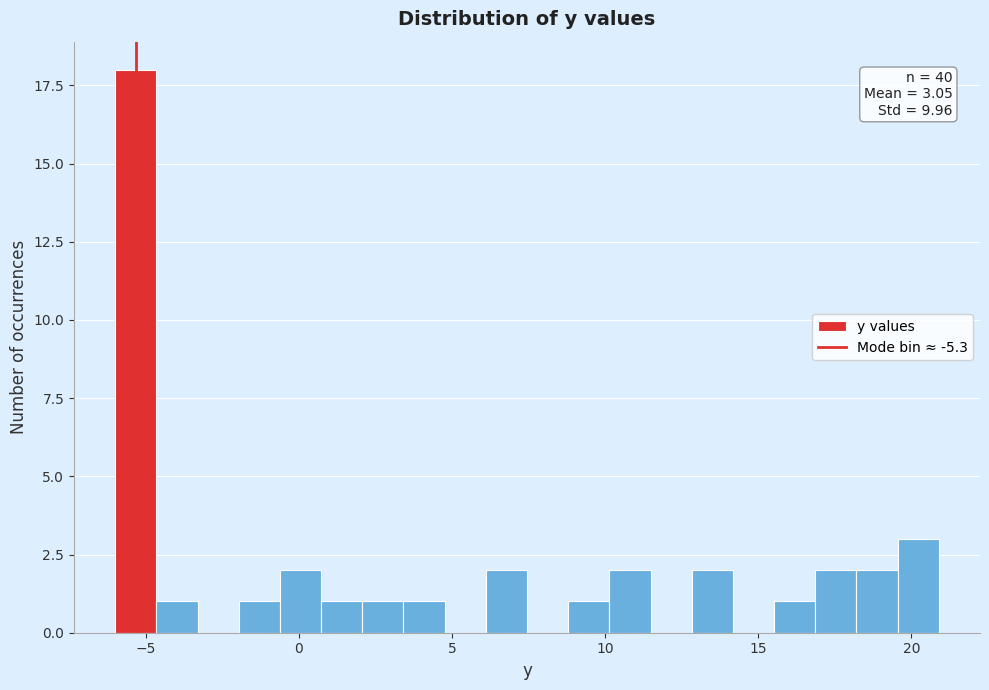

Read against the x-axis, roughly where is the centre of the tallest bar?

-5.5